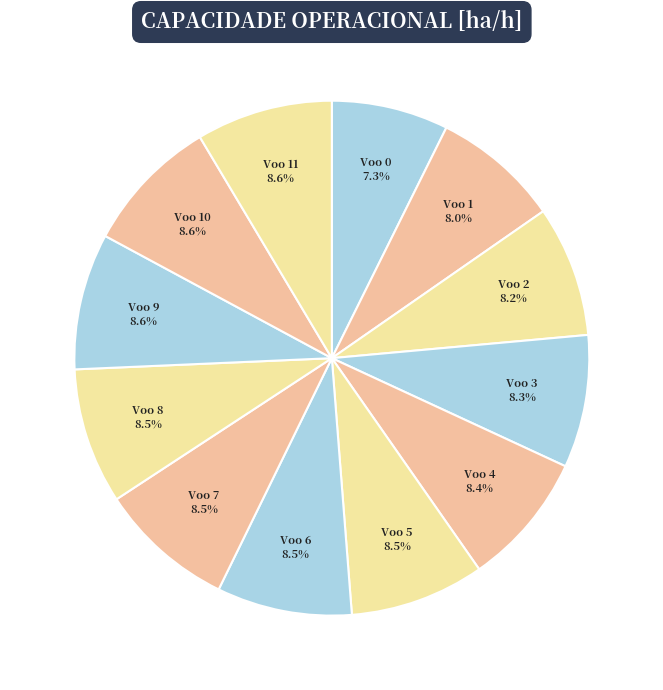

Is there a majority slice in this chart?

No